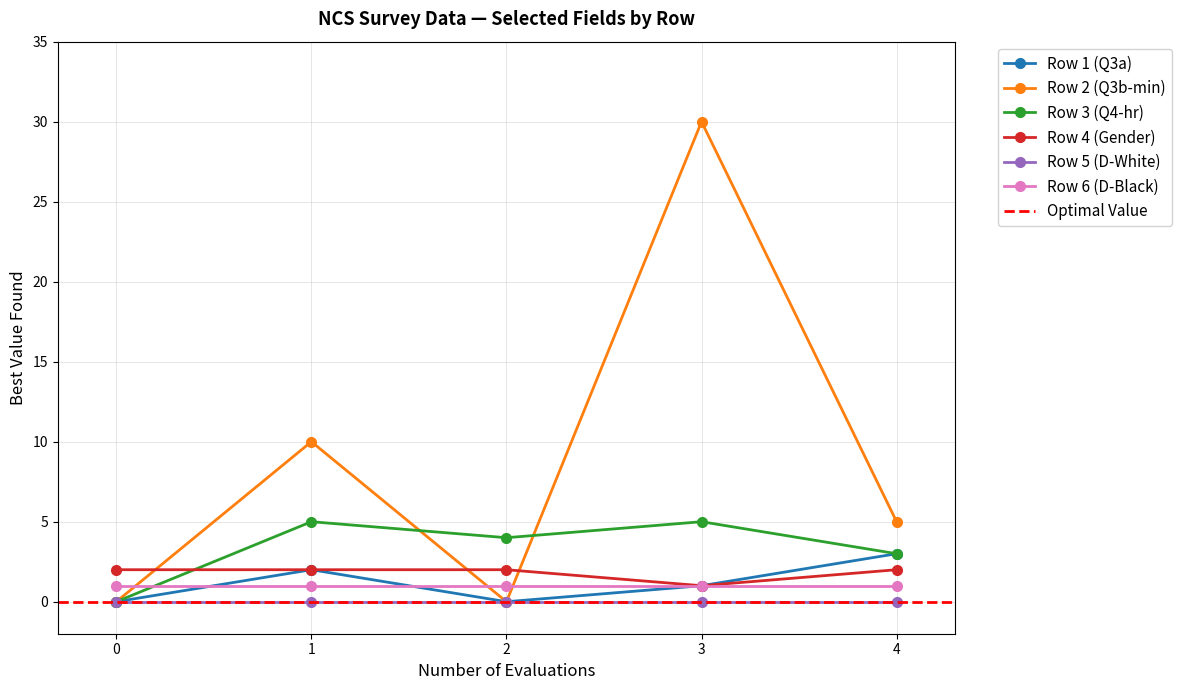

The value of Row 3 (Q4-hr) at 0 is -2. True or false?

False